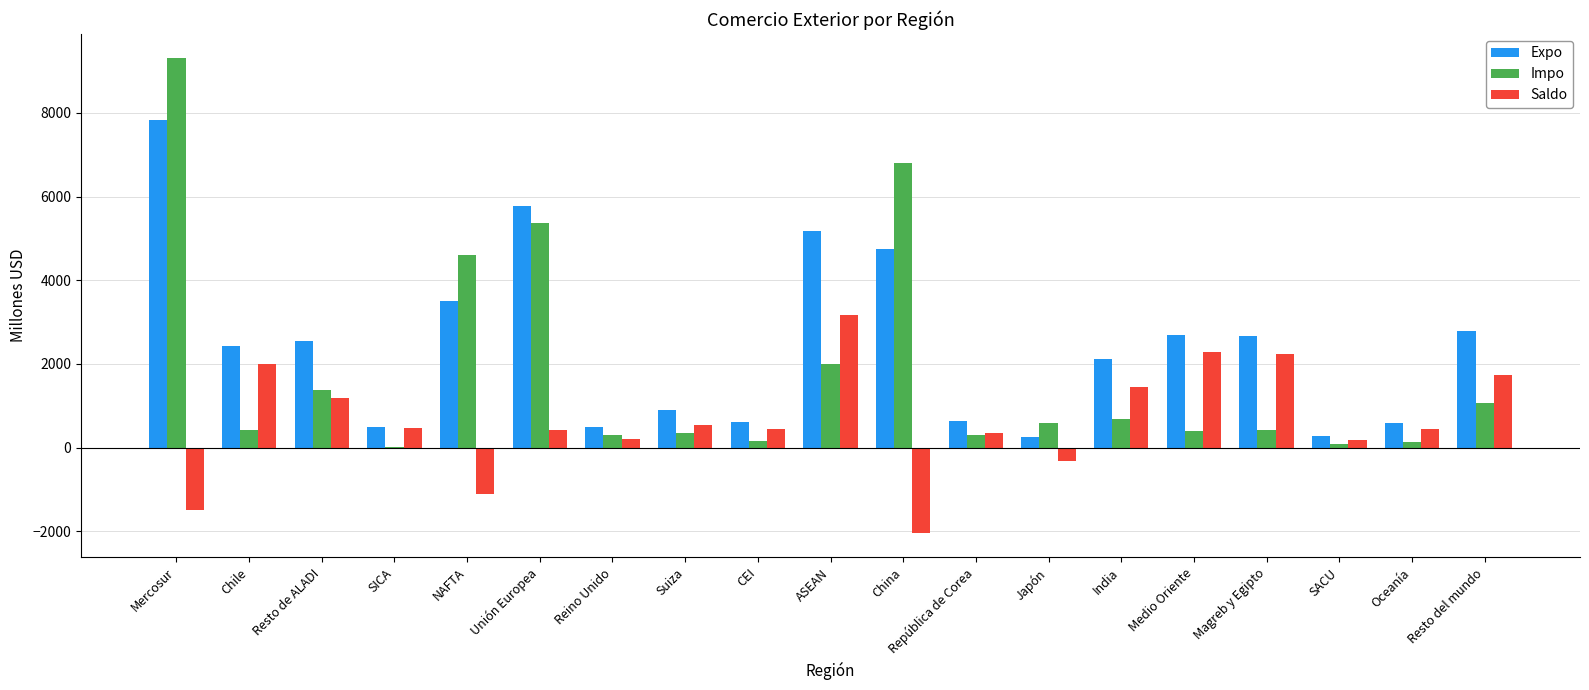

At which category is the sum across all series the highest?

Mercosur